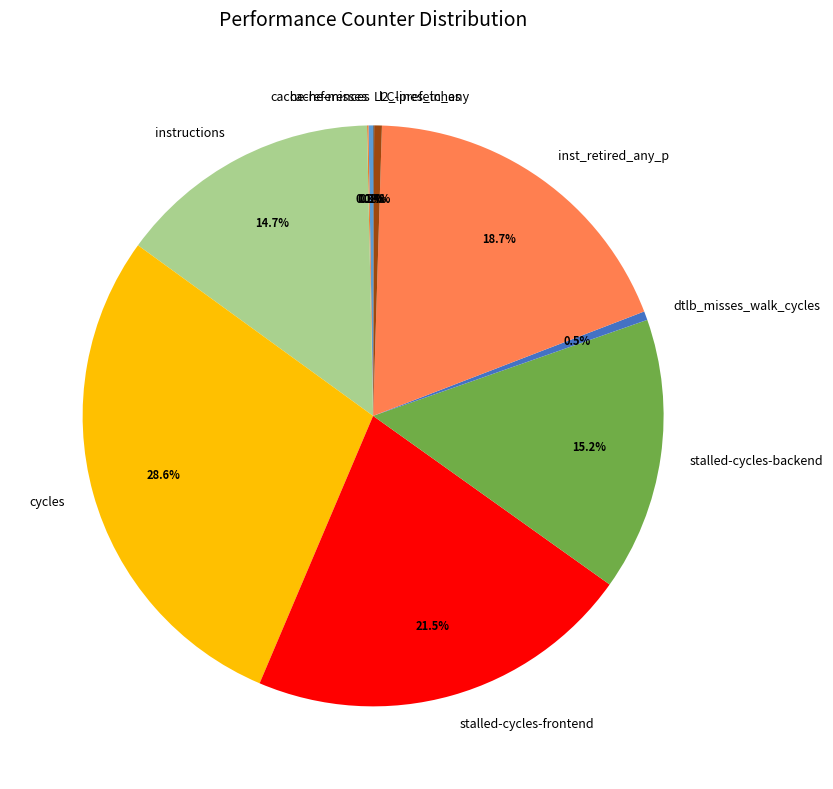

What percentage do stalled-cycles-backend and l2_lines_in_any together represent?

15.6%